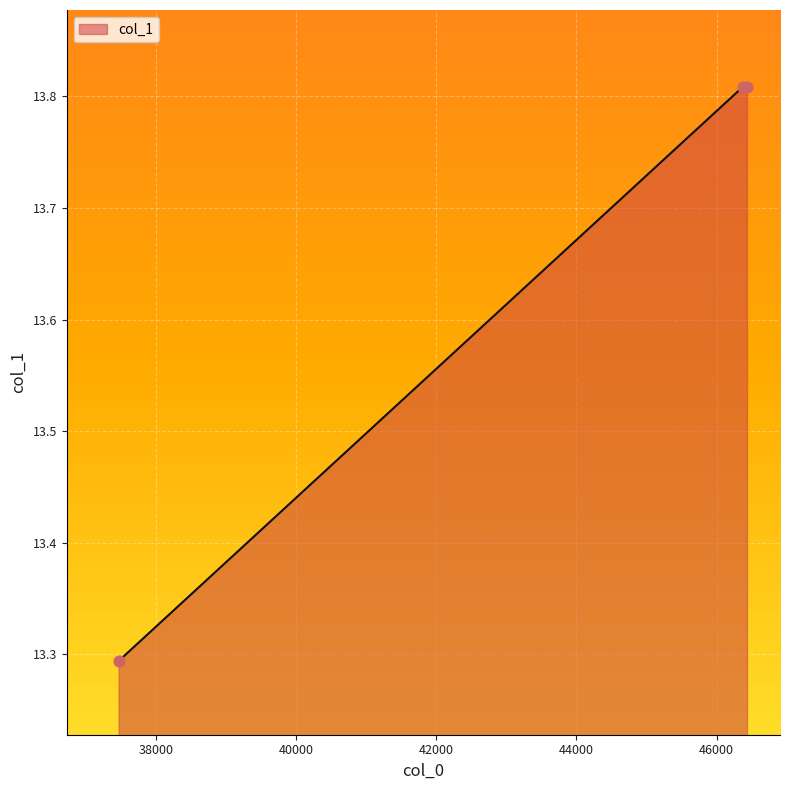

How many values are between 13 and 14?

3